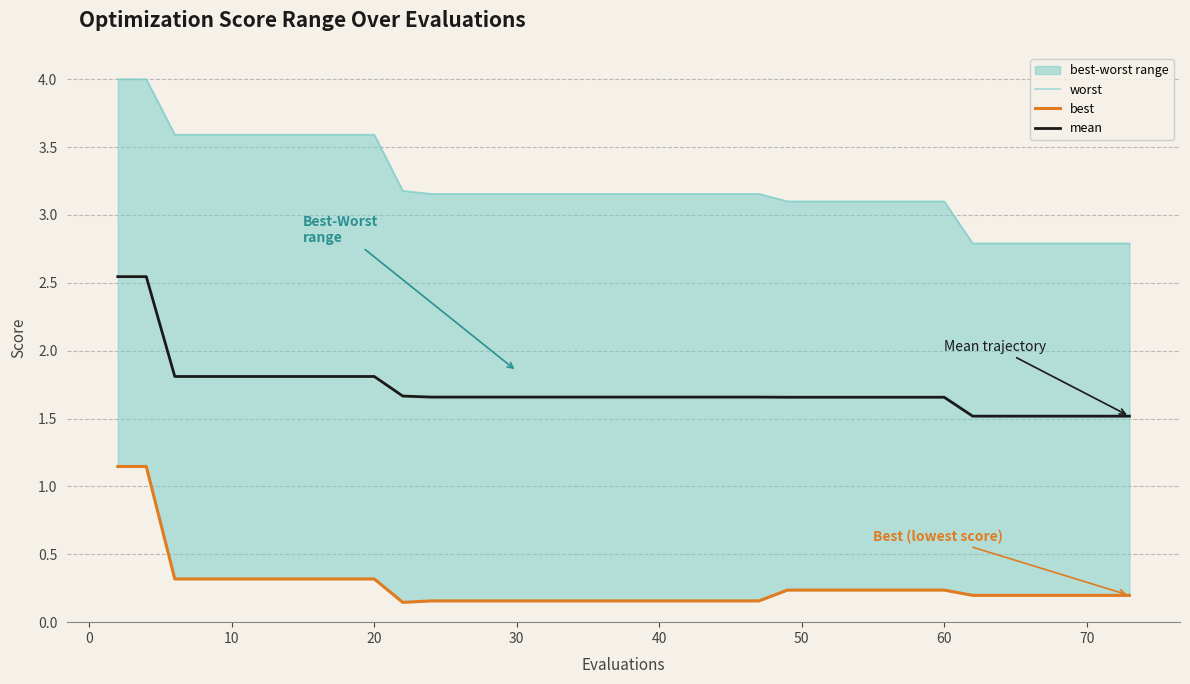

The mean series shows 2.8 at 30. True or false?

False